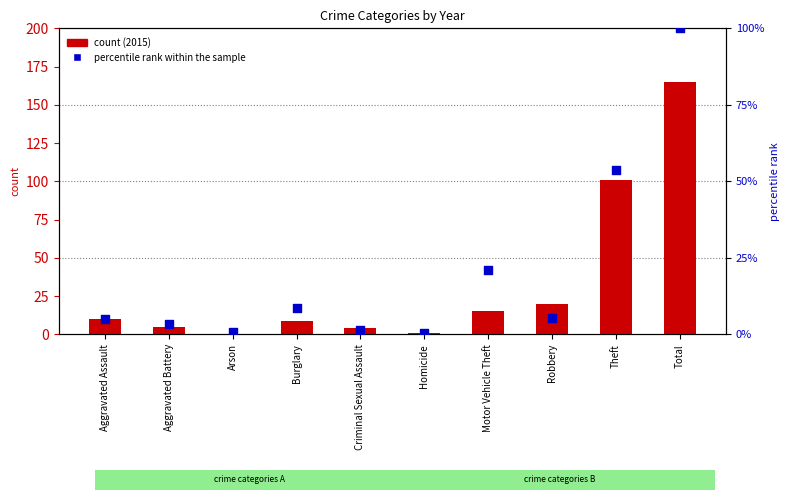

What are all the series names shown in the legend?

count (2015), percentile rank within the sample